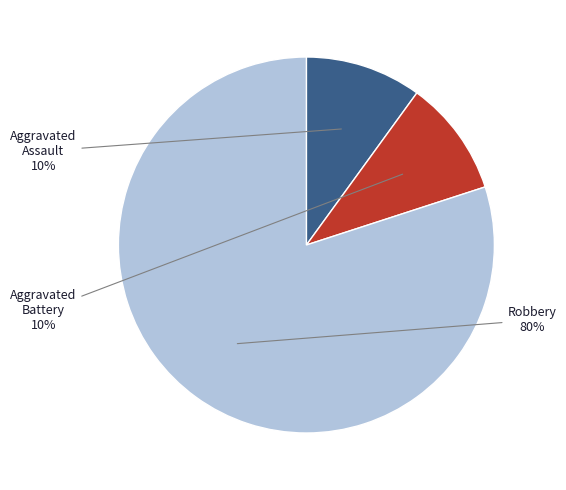

How many segments does this pie chart have?

3